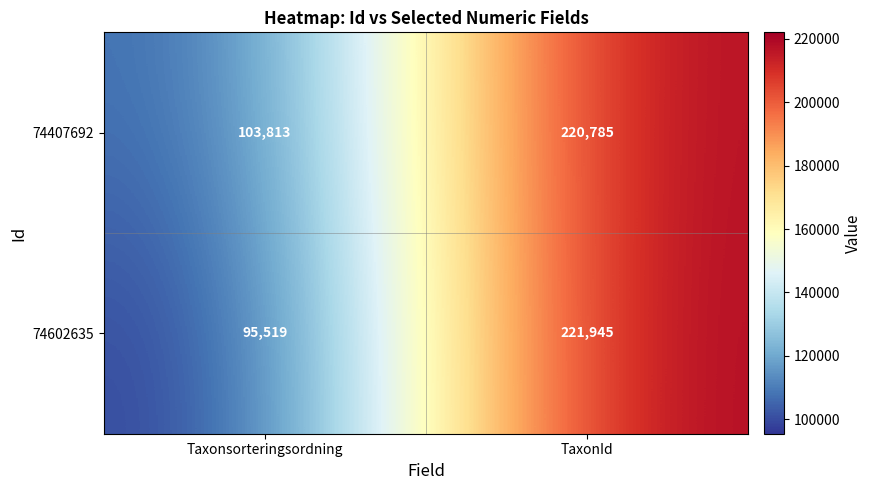

Where is 74602635 nearest to the value 158732?

Taxonsorteringsordning